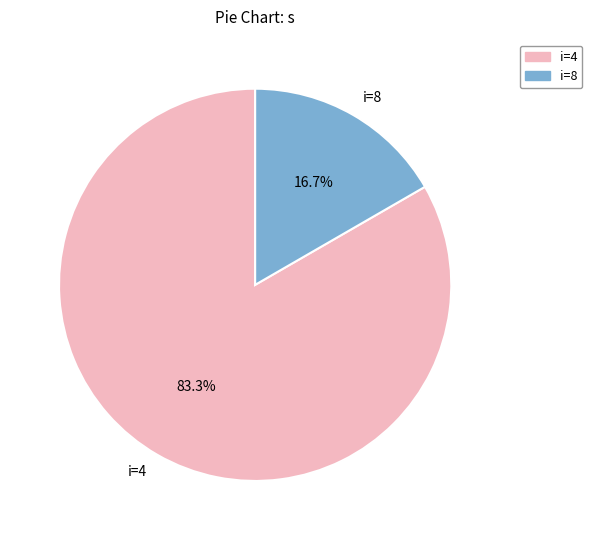

How many slices are in this pie chart?

2